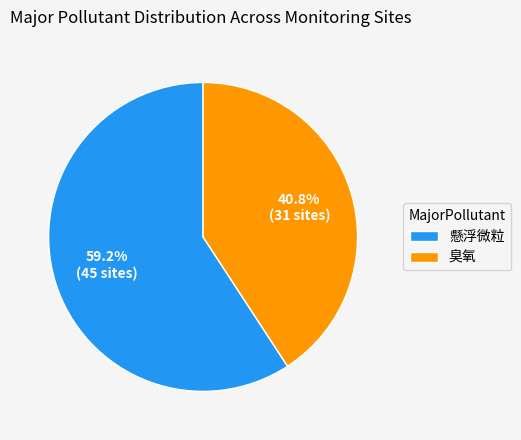

To the nearest percent, what portion does 臭氧 represent?

41%